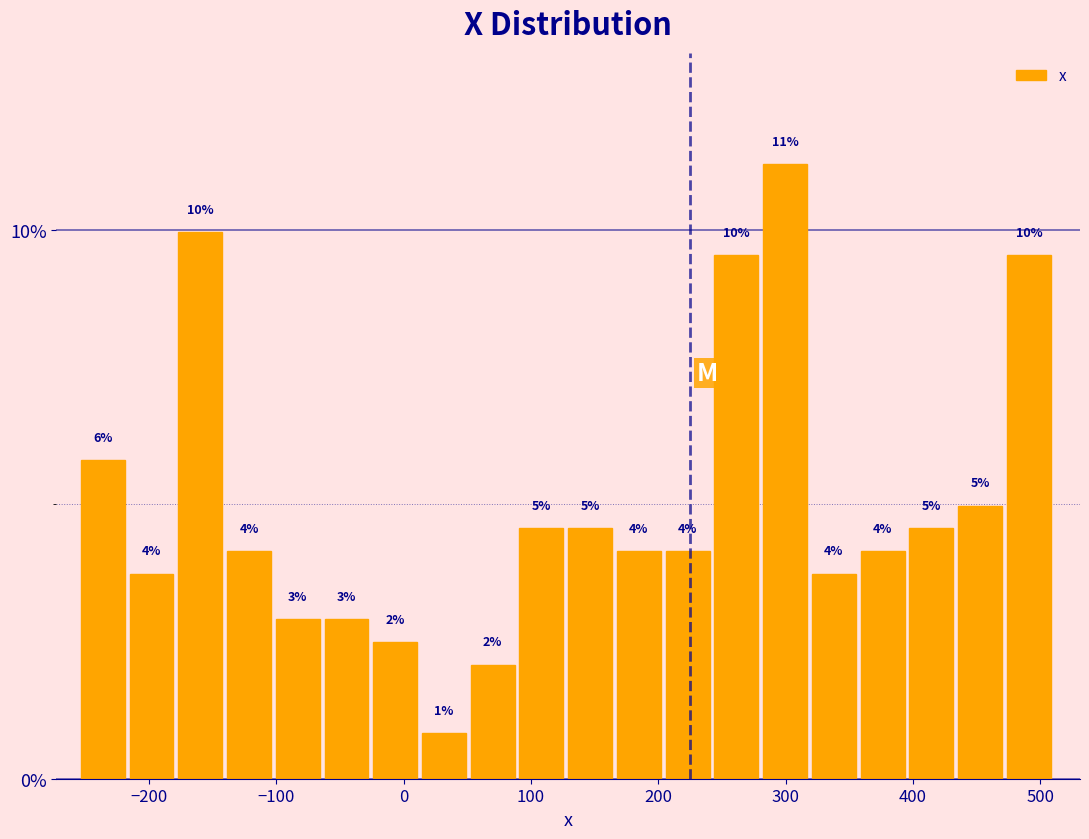

Around what value on the x-axis is the tallest bar? Give the approximate position of its centre, as read against the axis.

300